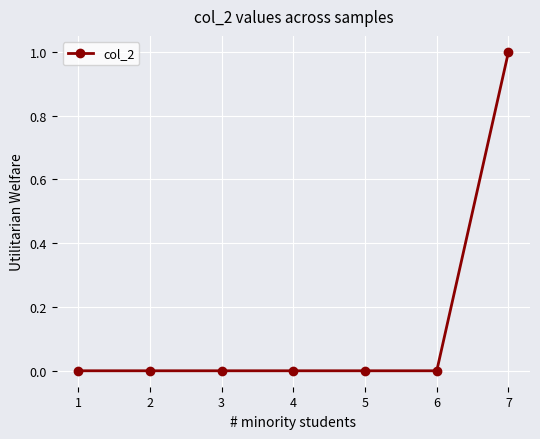

True or false: the data has more than 2 interior local peaks.

False